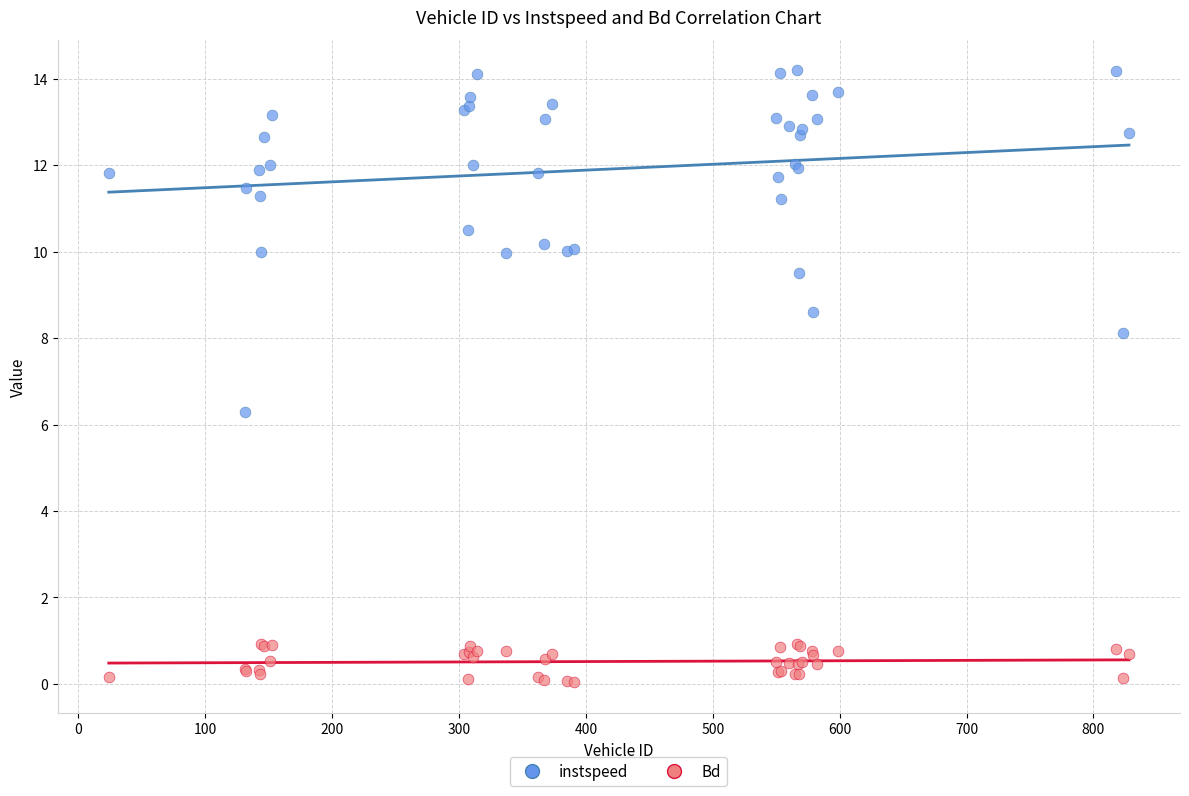

Which series contains the lowest Y value?

Bd